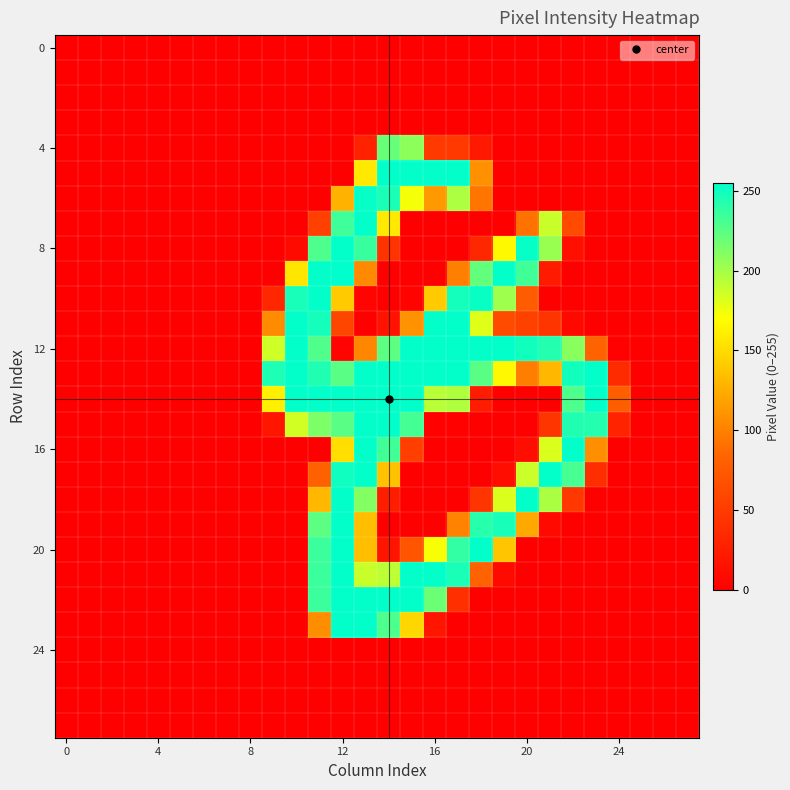

At how many categories does at least one series exceed 145?

15